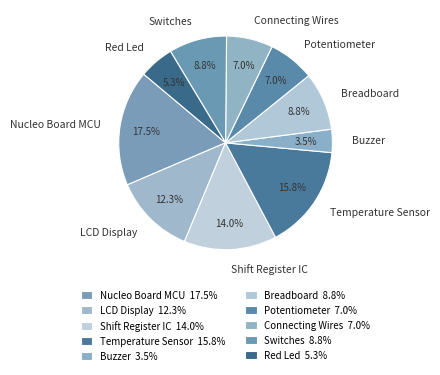

What is the total percentage of Buzzer and Red Led?

8.8%